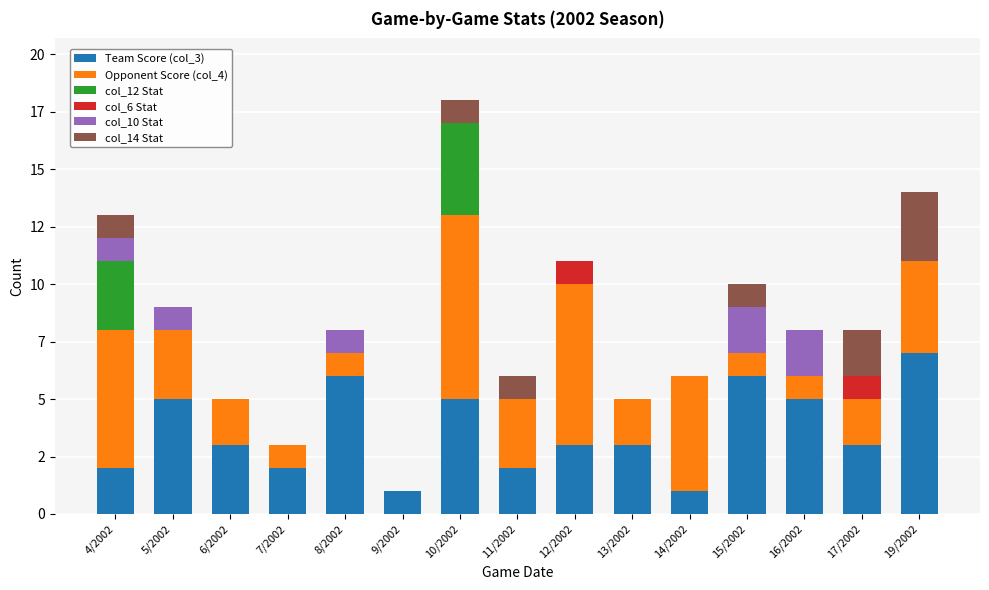

Are the bars horizontal?

No